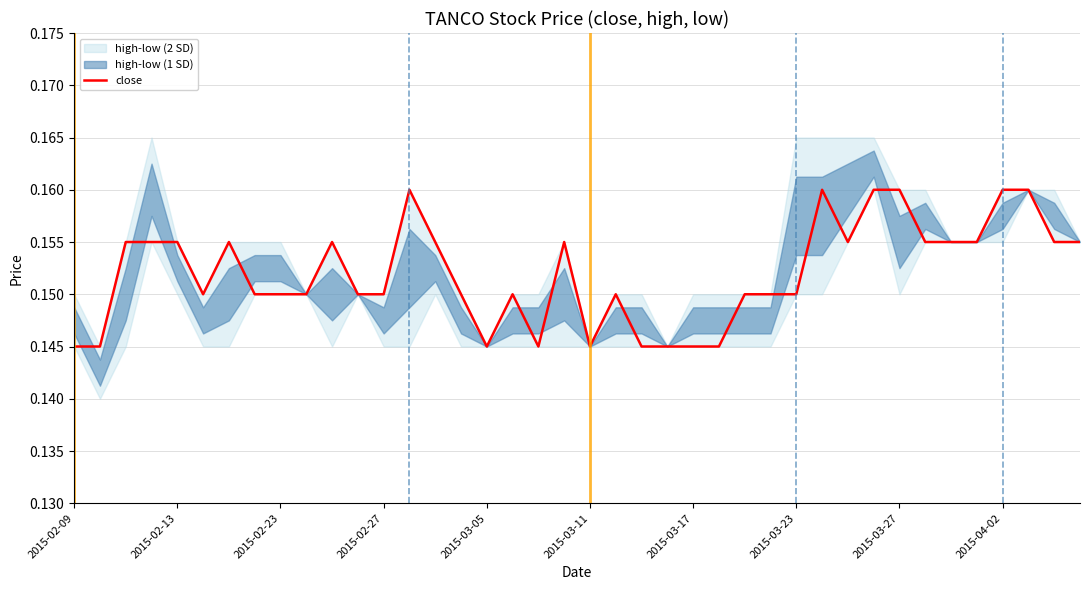

True or false: the data shows 0.2 at 2015-02-13.

False